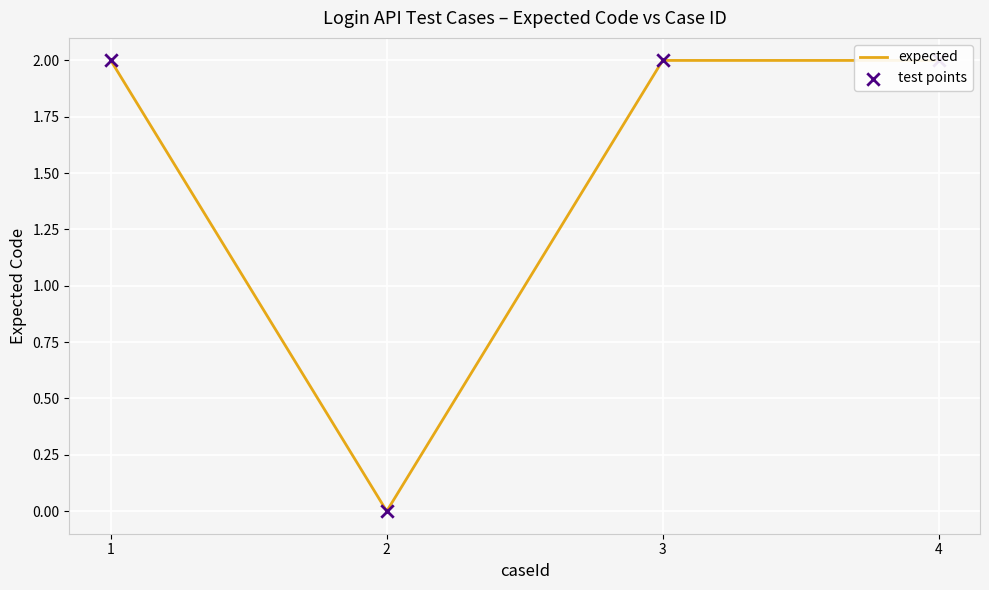

Which series reaches the minimum Y coordinate?

expected